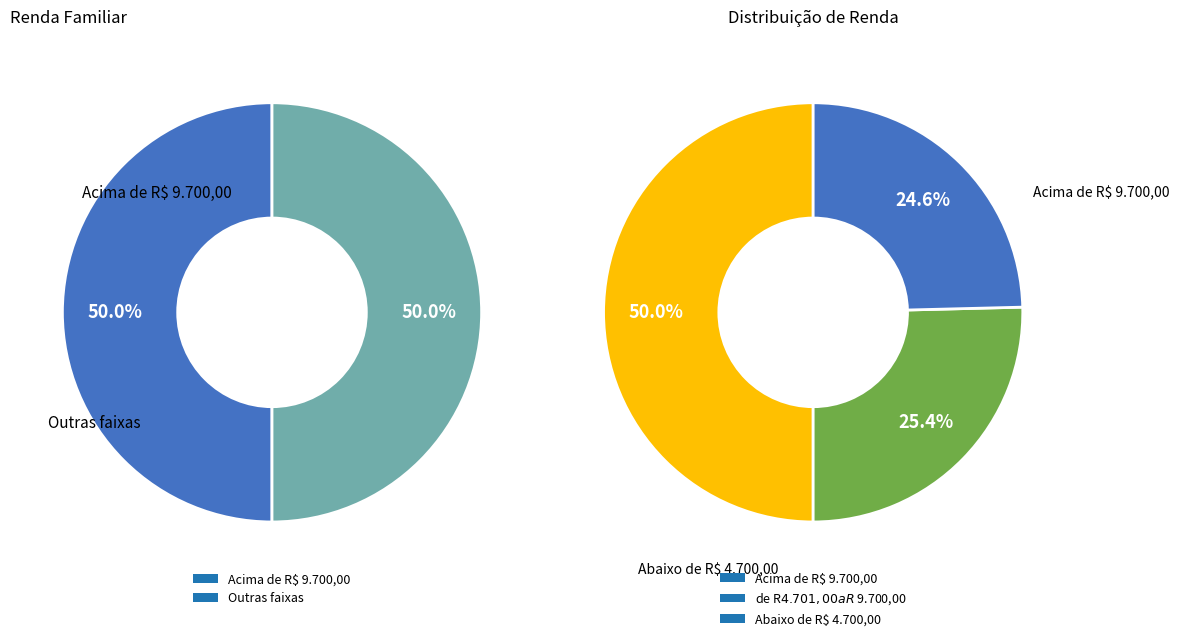

Which category has the biggest portion of the pie?

Acima de R$ 9.700,00